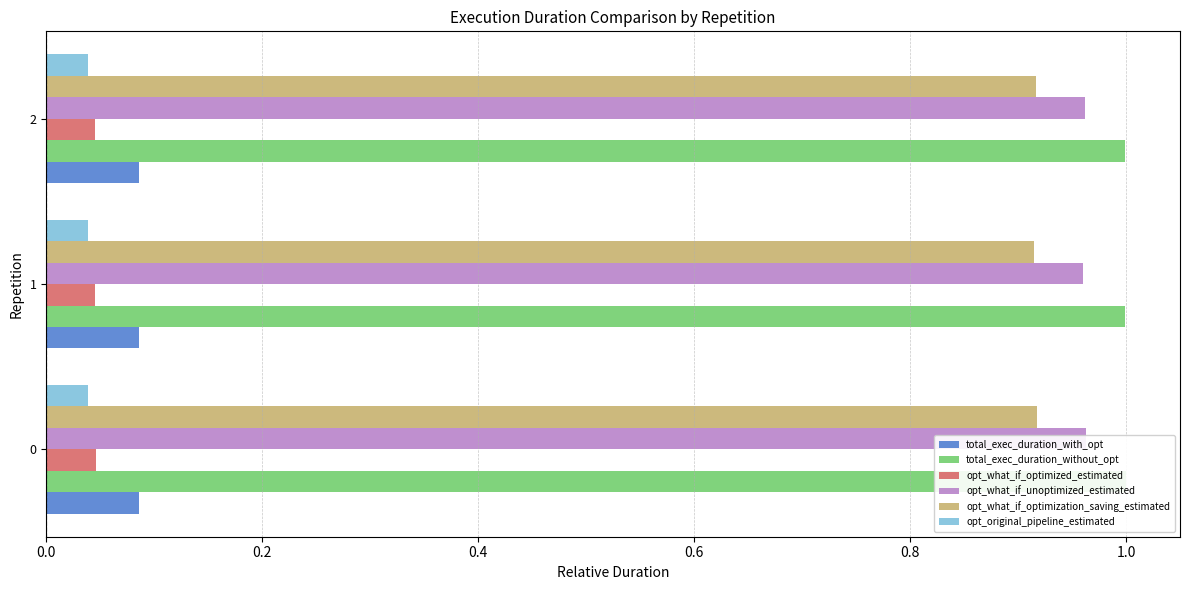

Which series has the widest spread of values?

opt_what_if_unoptimized_estimated